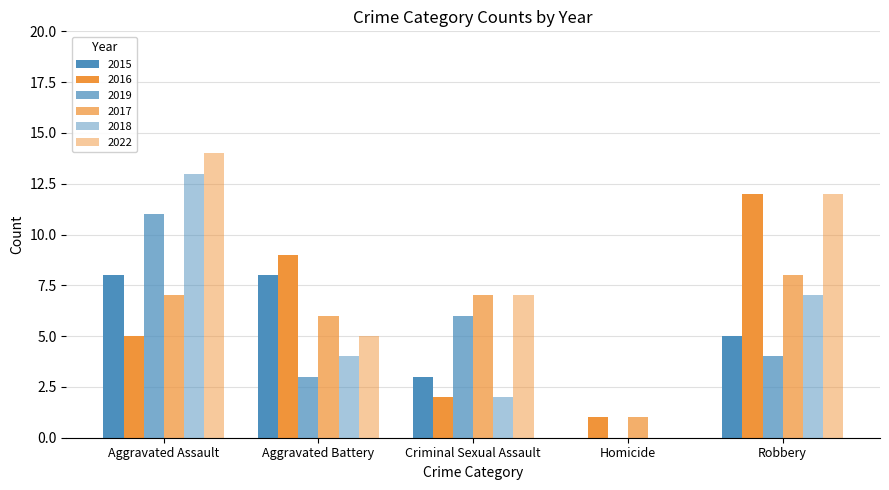

What is the spread (max minus min) of values at Criminal Sexual Assault?

5